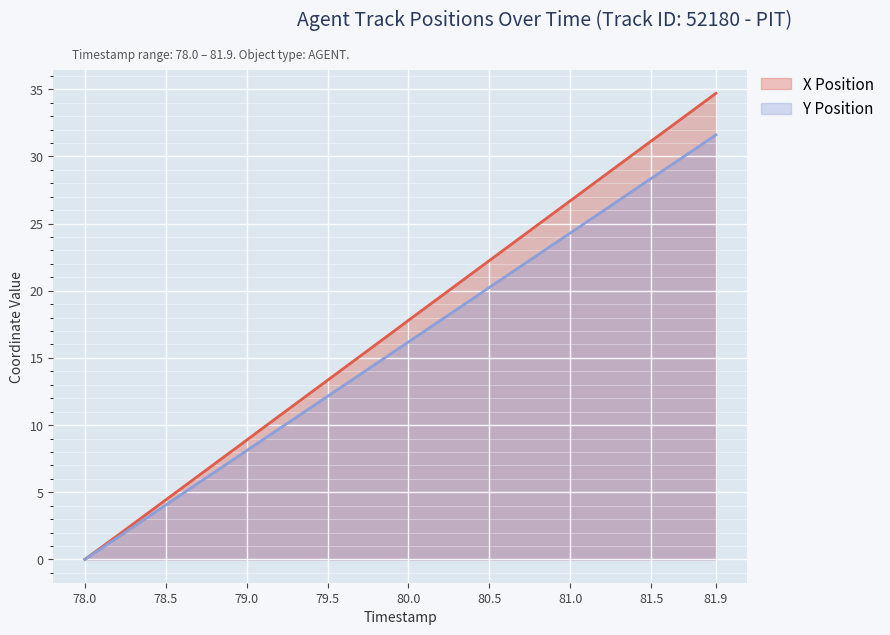

Rank the series by their maximum value, from lowest to highest.

Y Position, X Position